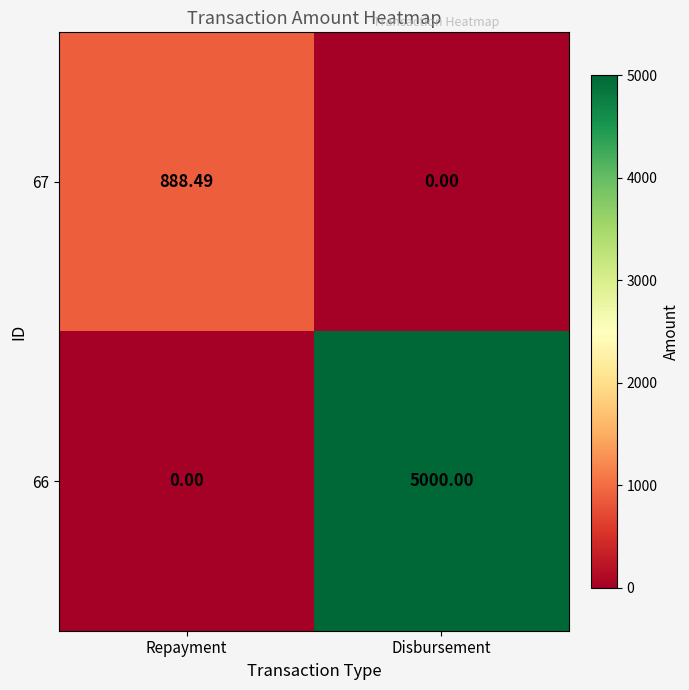

Which label corresponds to the largest value in the chart?

Disbursement